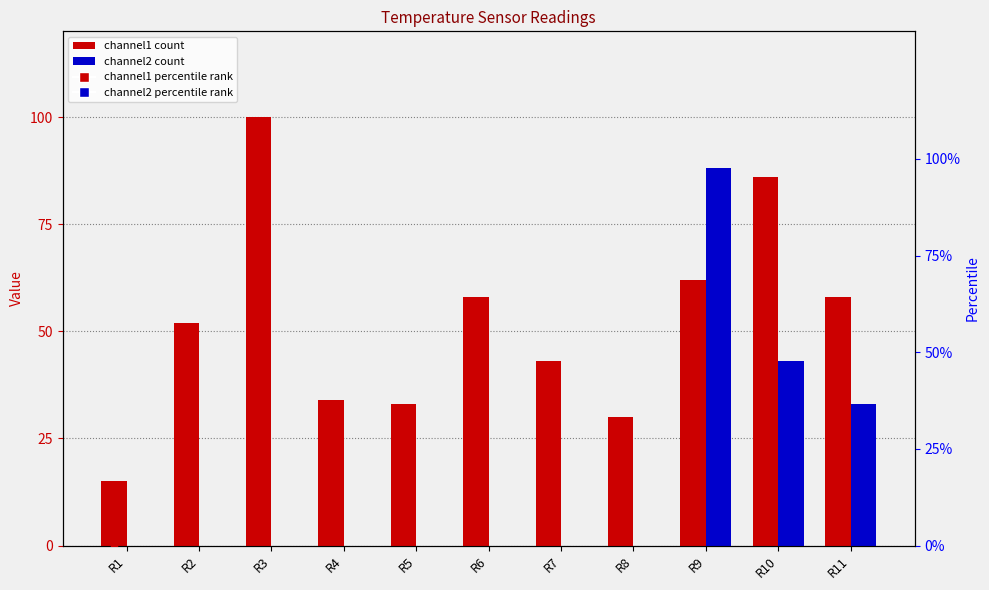

What is the change in value from R4 to R5?

-1.2